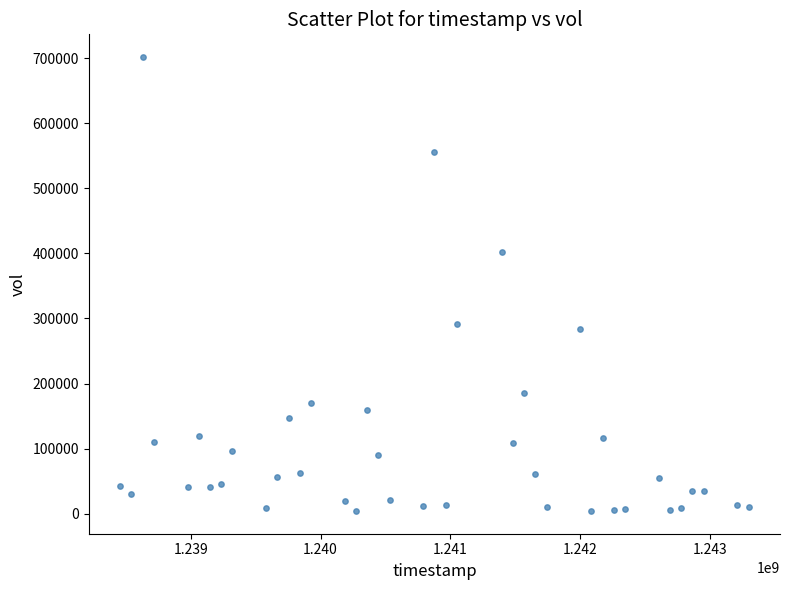

What is the range of X values (max minus min)?

4838400